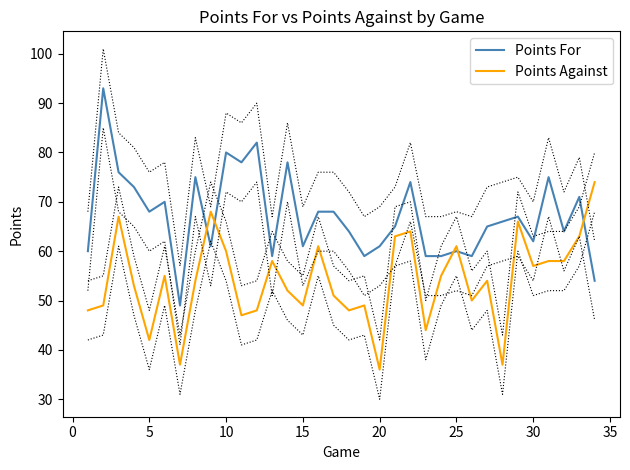

Rank the series by their maximum value, from highest to lowest.

Points For, Points Against